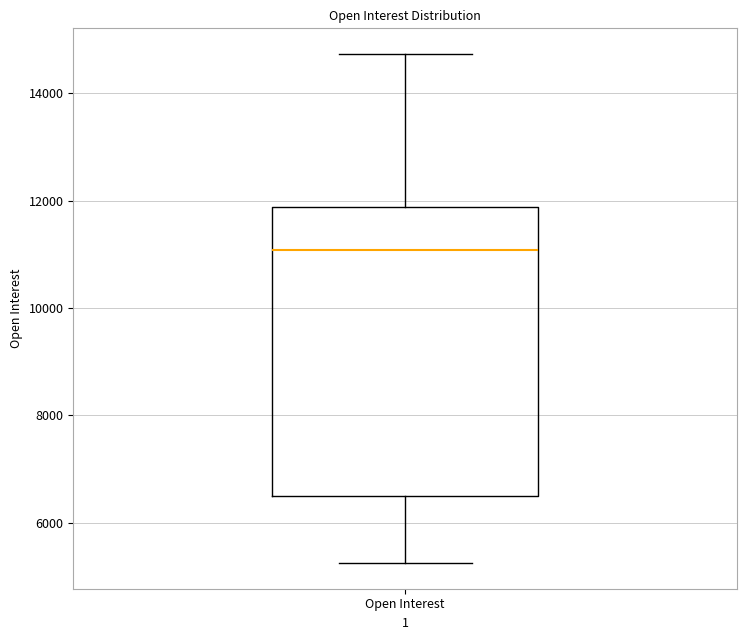

Transcribe this box plot: give where the median line is, the range the box spans, and where the two whiskers end, as read against the y-axis. The values are not printed on the chart, so give them approximately, as read against the axis.

median 11000, box 6600 to 11800, whiskers 5200 to 14800